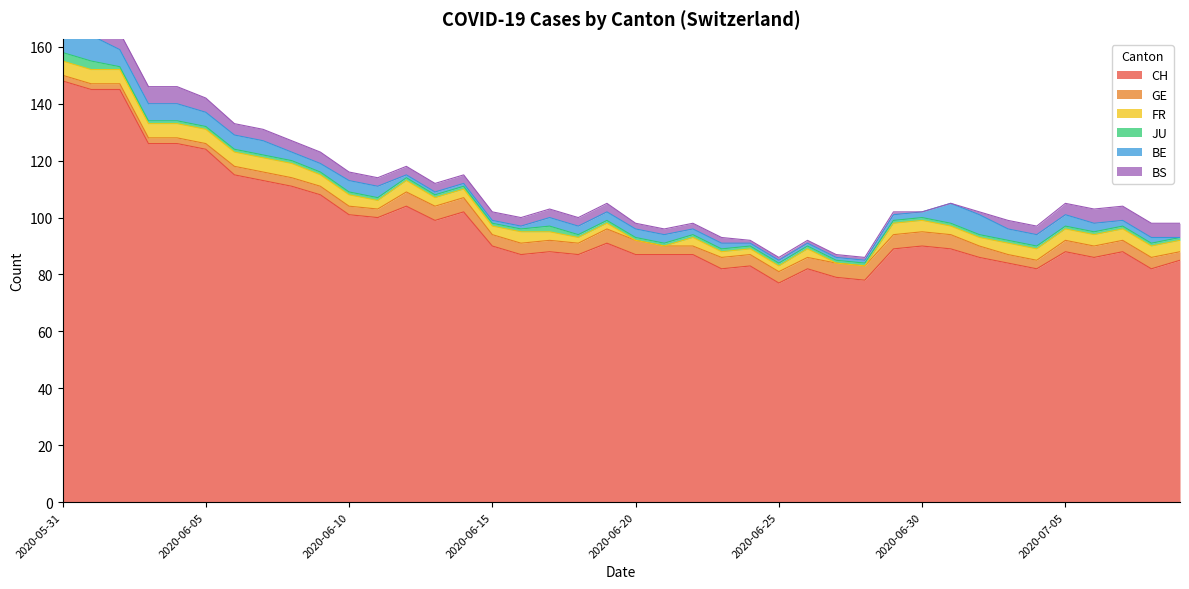

How many lines are shown in the chart?

6